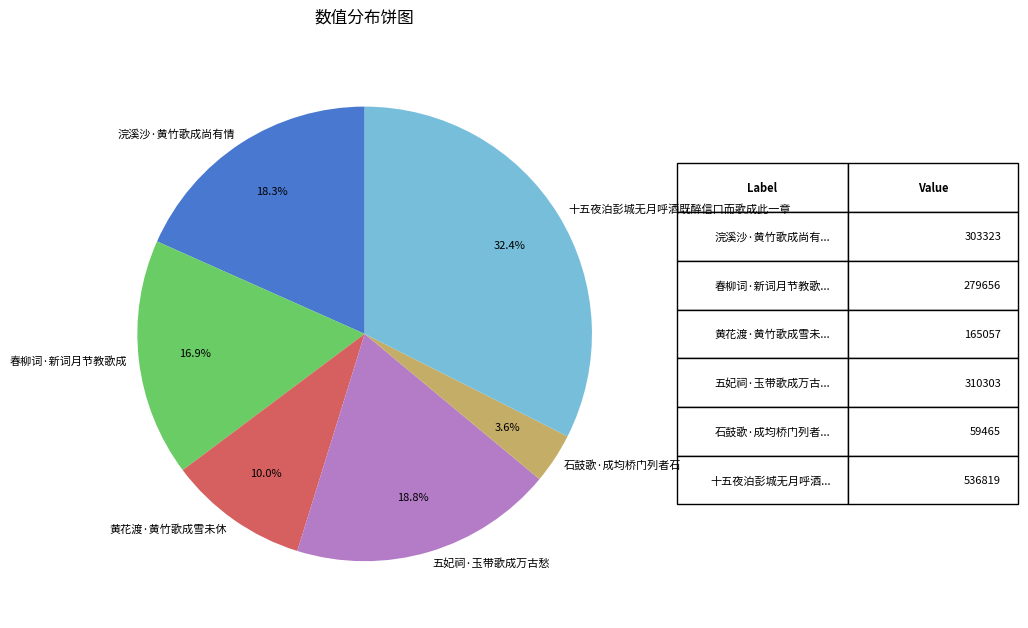

Does any single category account for the majority?

No